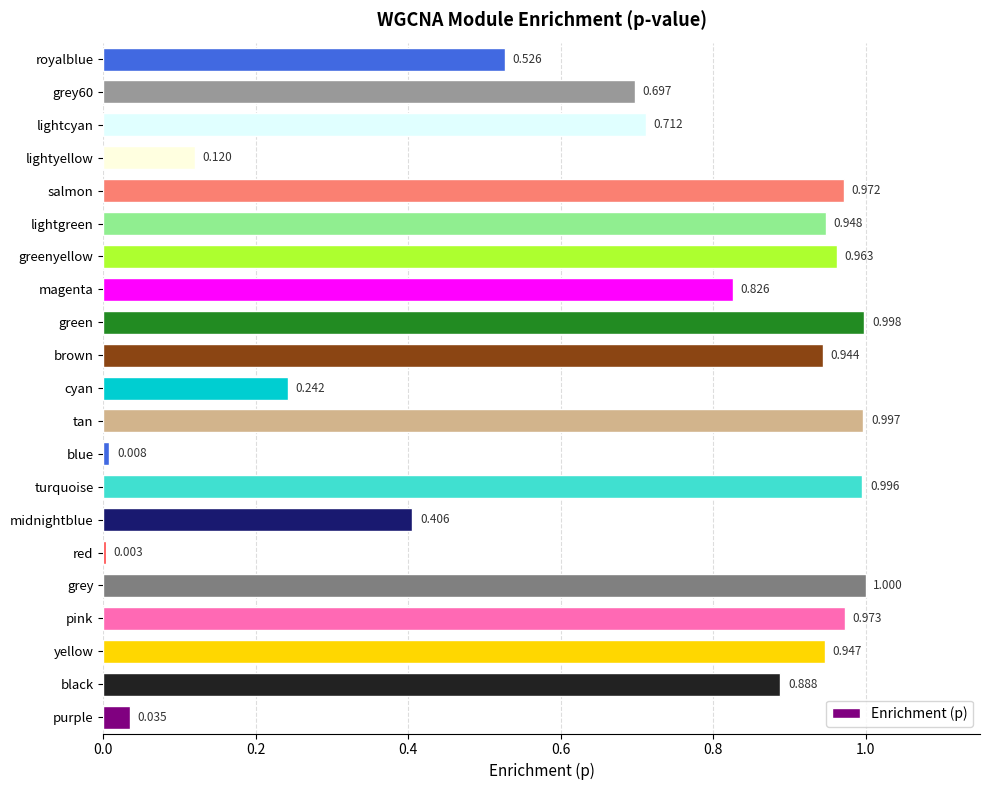

Where is the data nearest to the value 0?

red